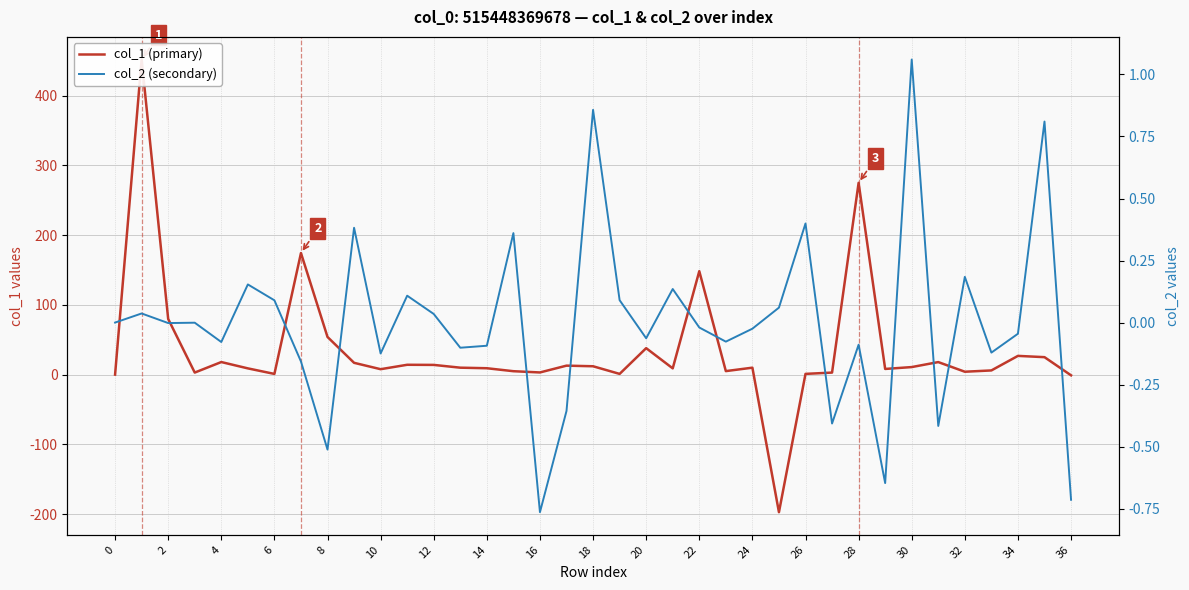

Which series changed the most between 2 and 22?

col_1 (primary)